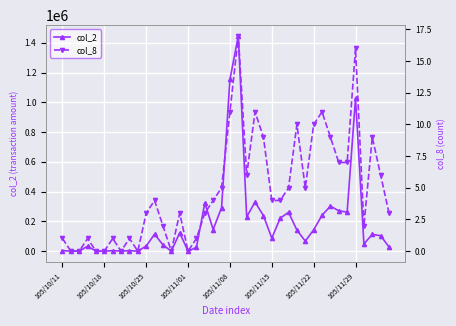

Does the chart display data point markers on the line(s)?

Yes